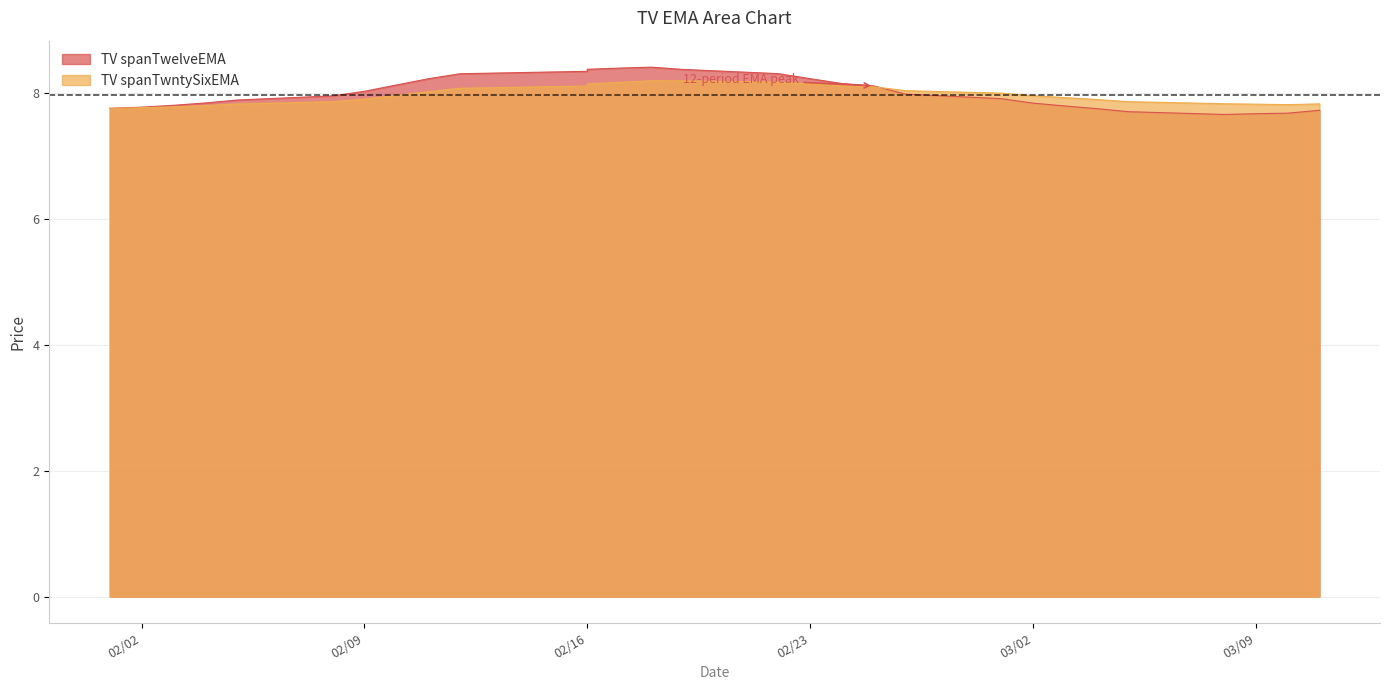

The TV spanTwelveEMA series shows 11.1 at 03/09. True or false?

False